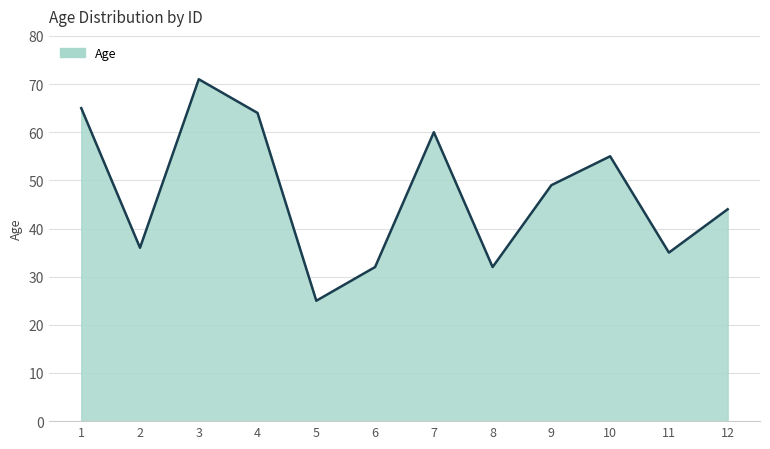

What is the maximum value shown in the chart?

71